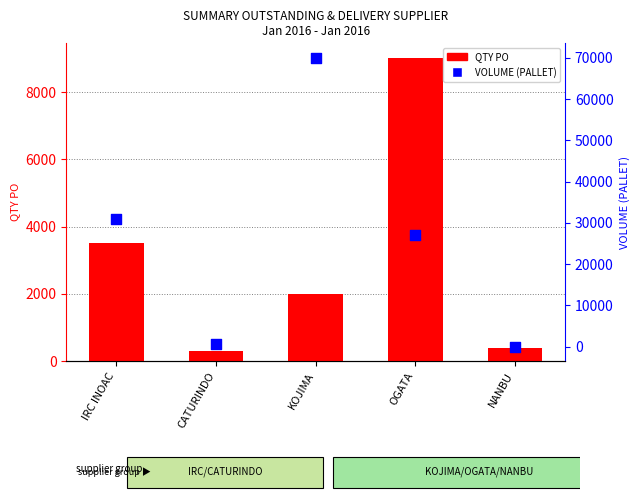

At how many categories does at least one series exceed 28008?

2